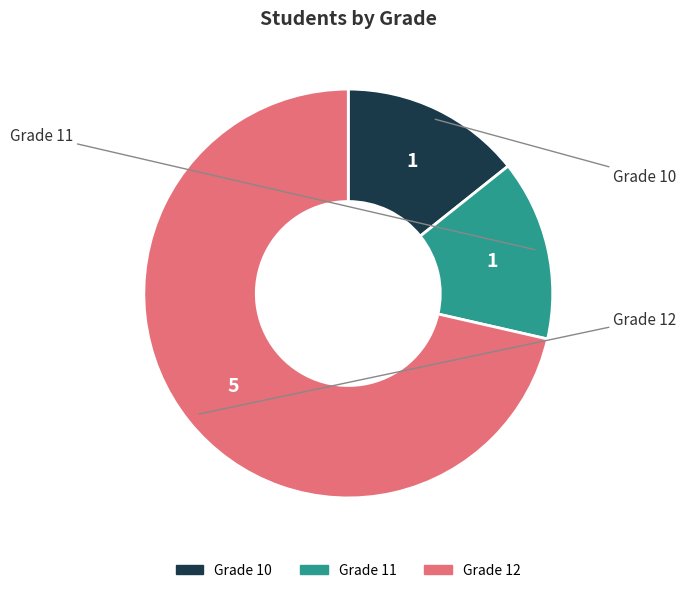

The Grade 10 slice represents 14% of the pie. True or false?

True